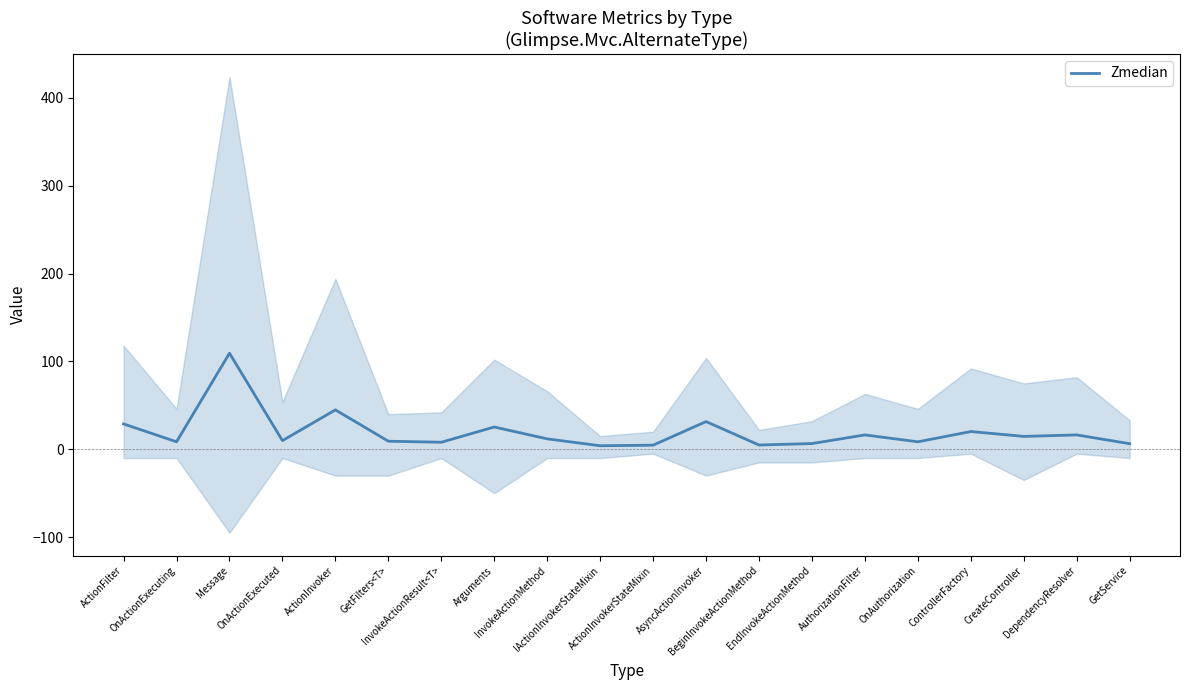

What is the difference between the values at InvokeActionMethod and ActionInvokerStateMixin?

7.2